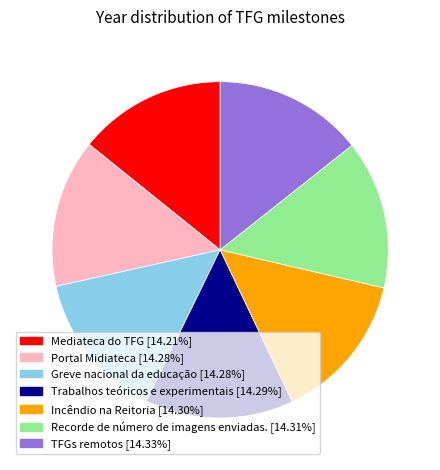

Is TFGs remotos the majority of the pie?

No